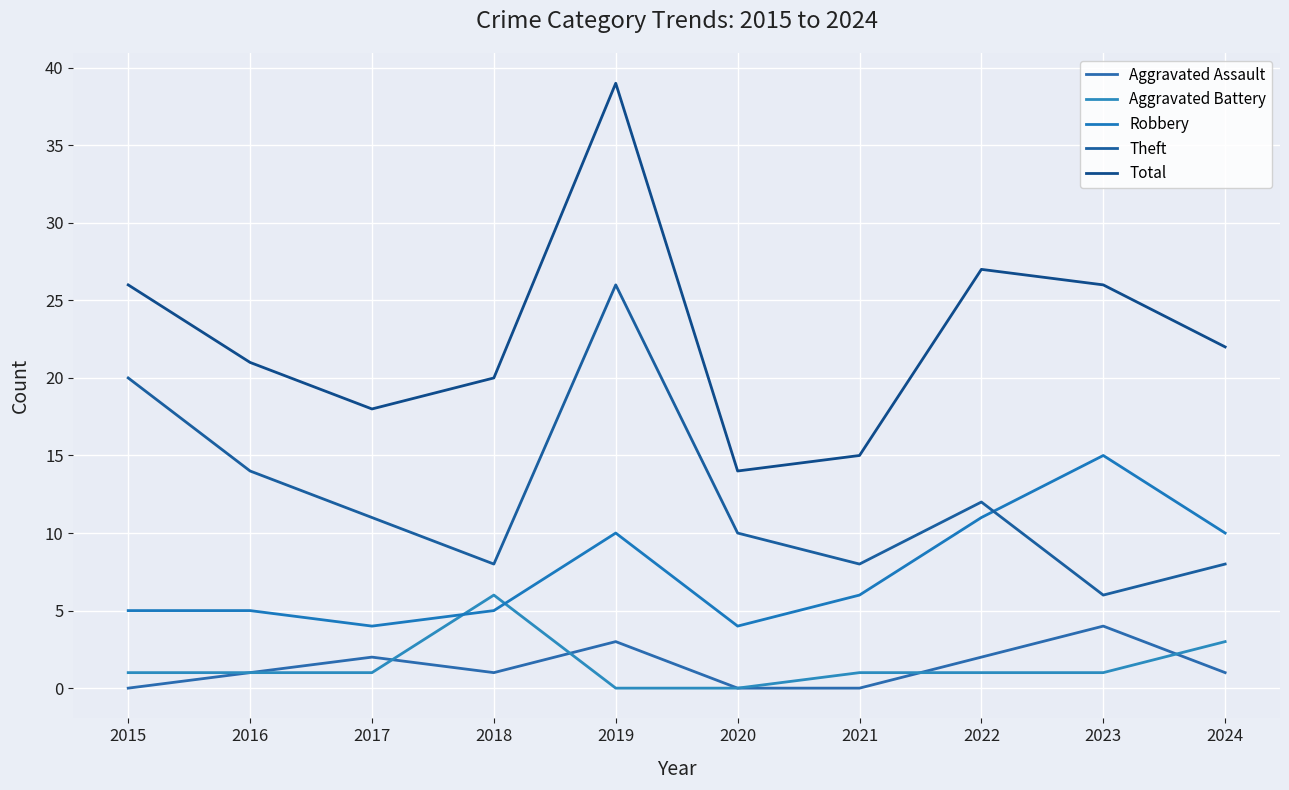

True or false: Total and Theft cross at least once.

False